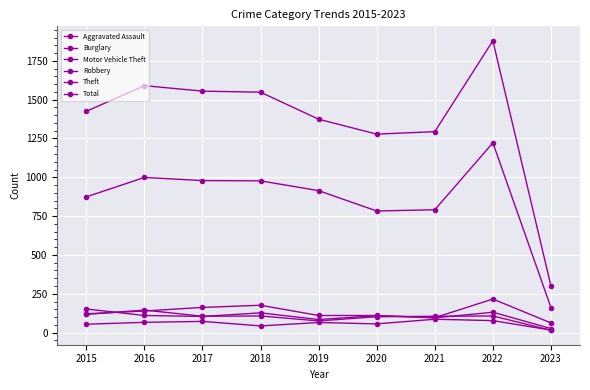

Does the chart have visible grid lines?

Yes